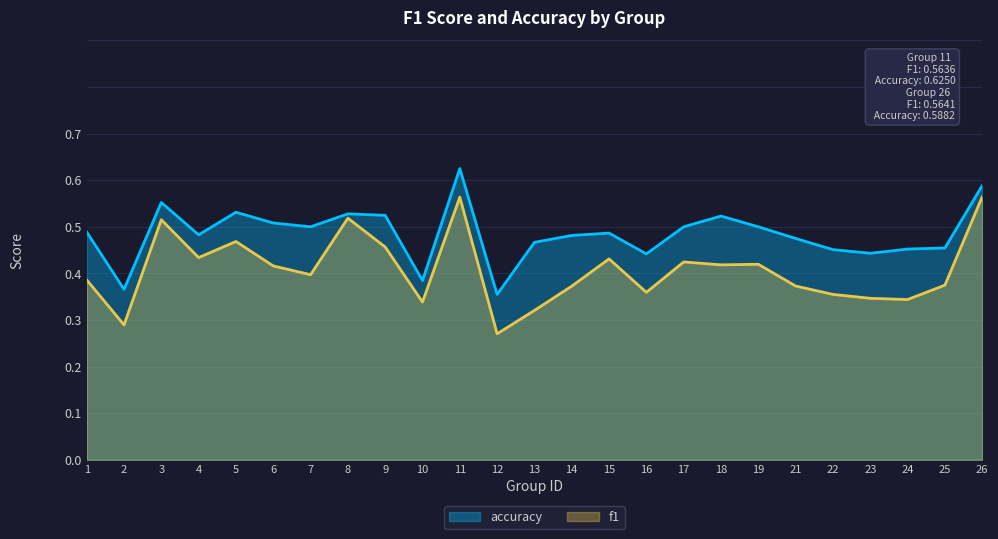

What is the total value across all series at 5?

1.0